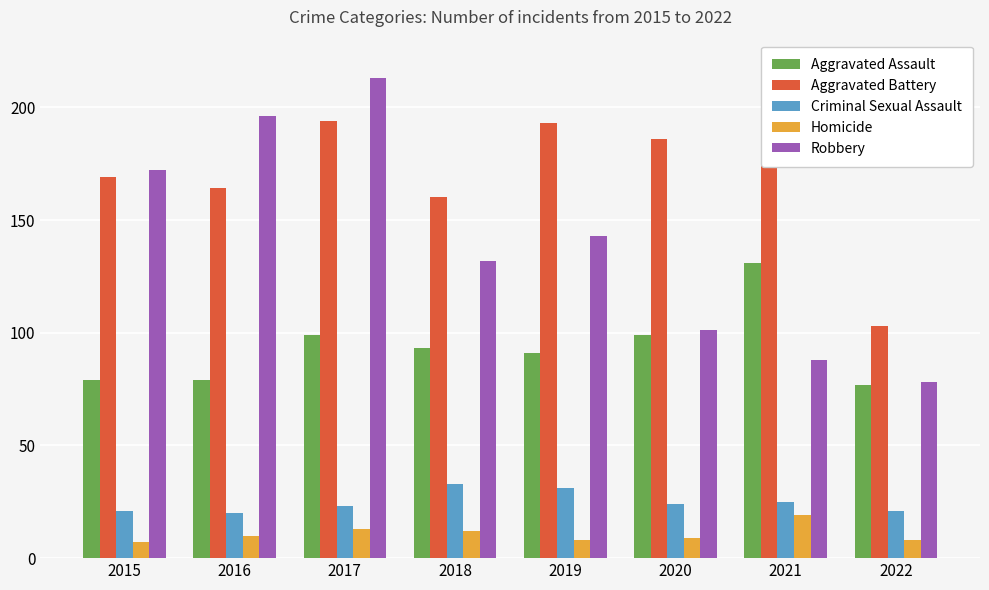

What is the total value across all series at 2021?

438